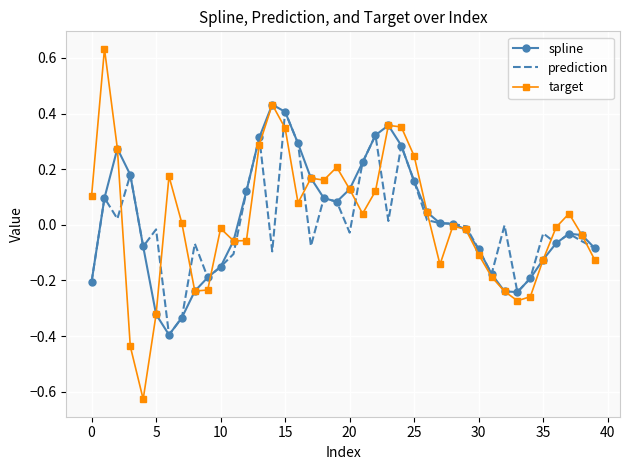

What is the difference between the maximum and minimum values in the target series?

1.3